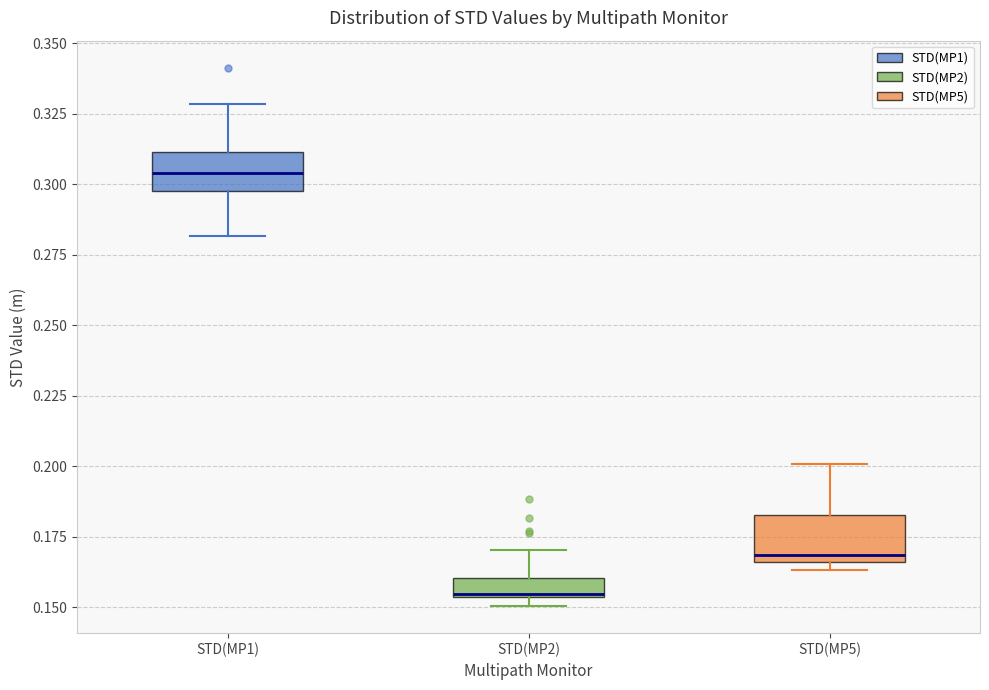

Which box's median line is the lowest?

STD(MP2)